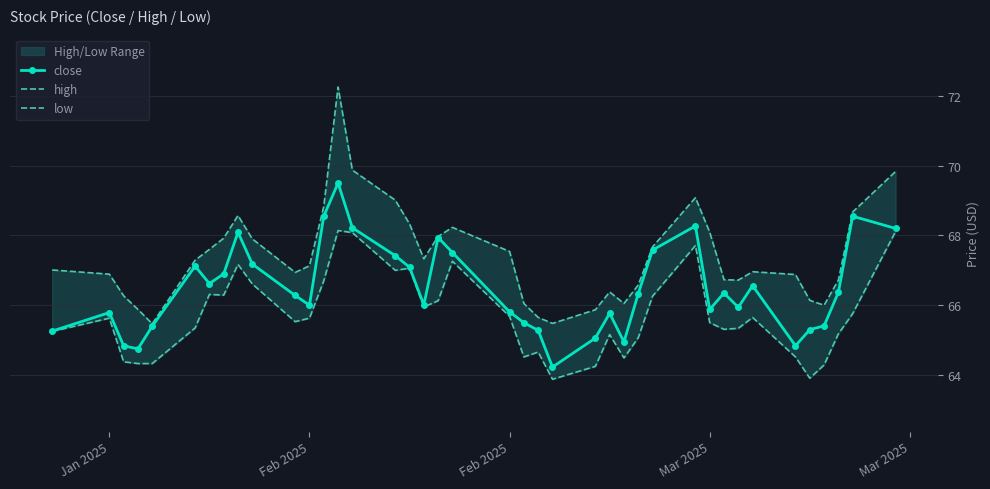

True or false: high has a value of 116.8 at 29.

False